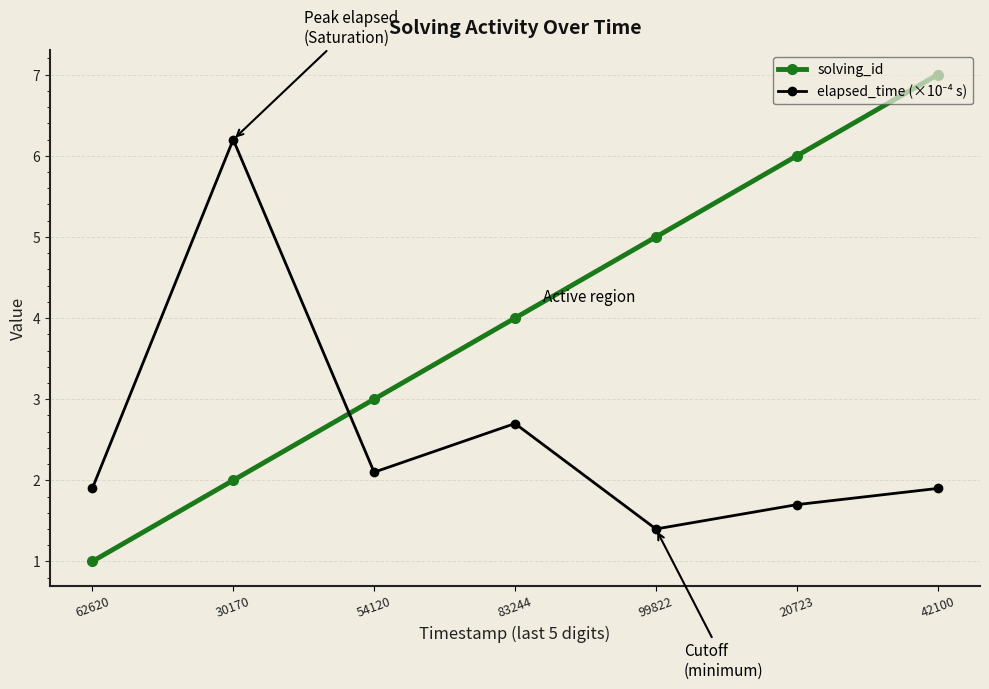

What is the sum of all solving_id values?

28.0